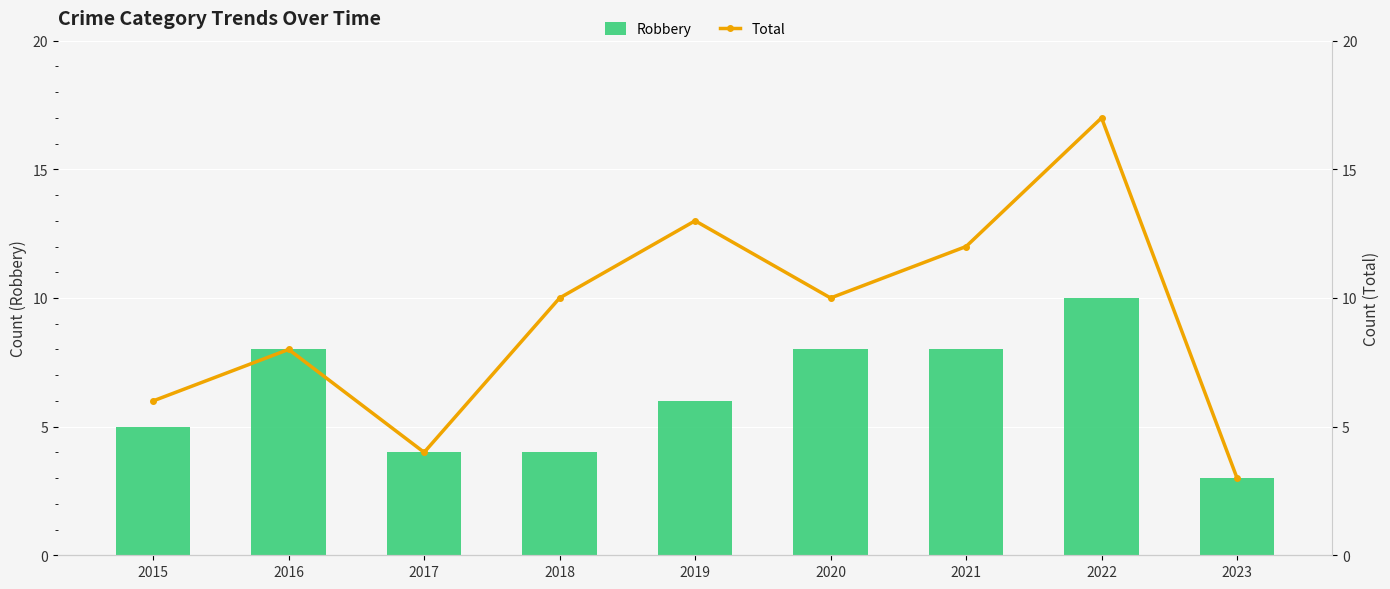

What are all the series names shown in the legend?

Robbery, Total